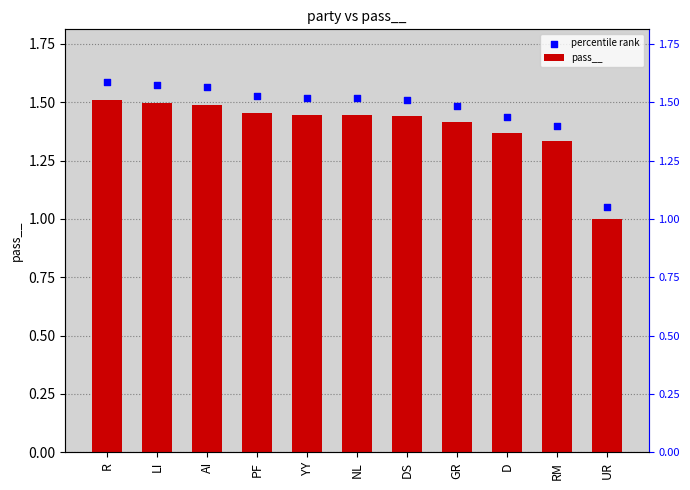

At how many categories does at least one series exceed 1?

11